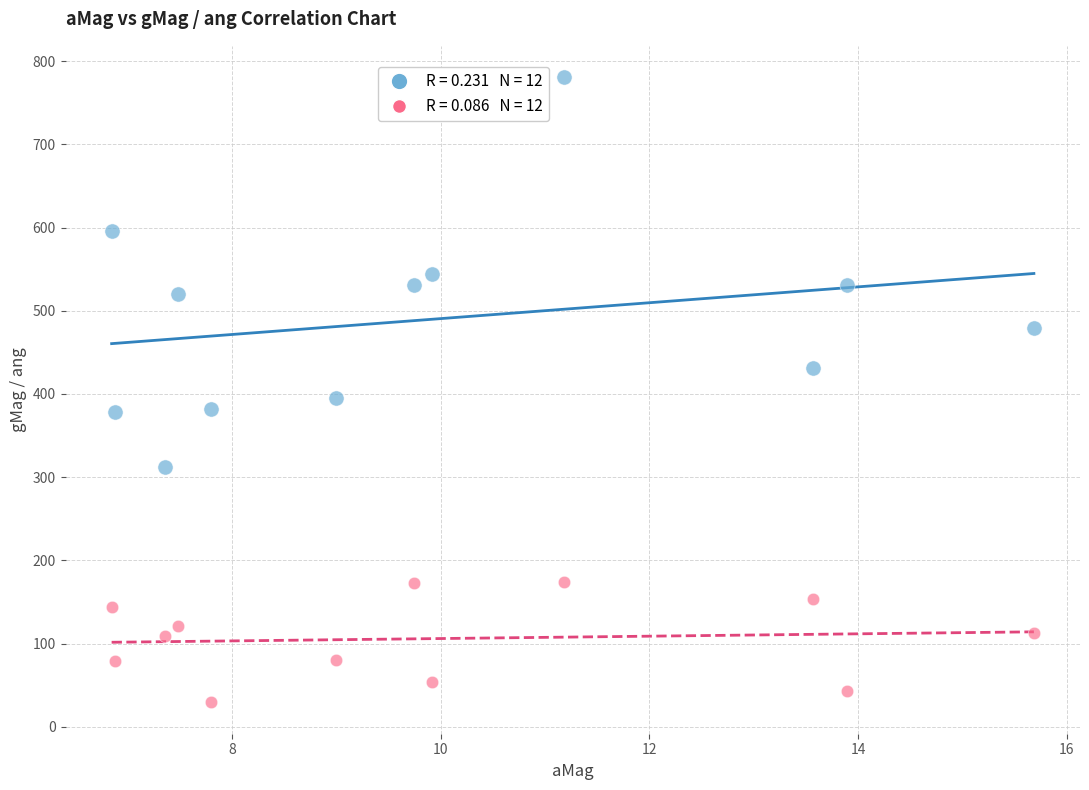

Across all data points, what is the range of Y values (max minus min)?

751.4